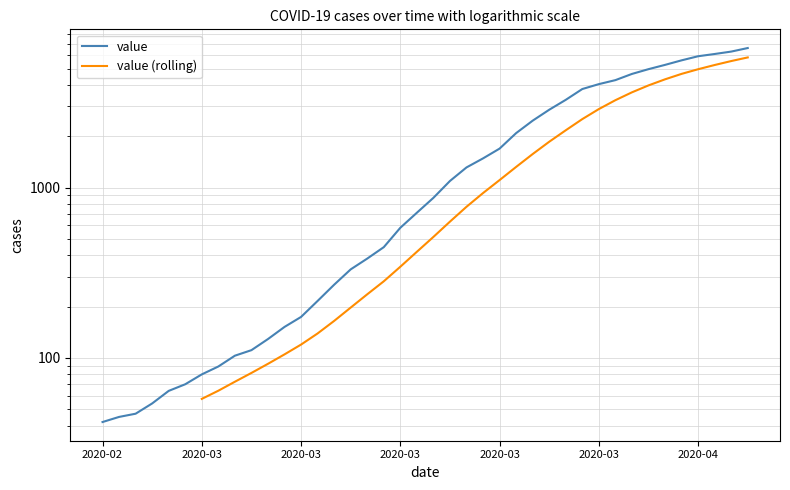

True or false: the data shows 2273 at 2020-03-20.

False